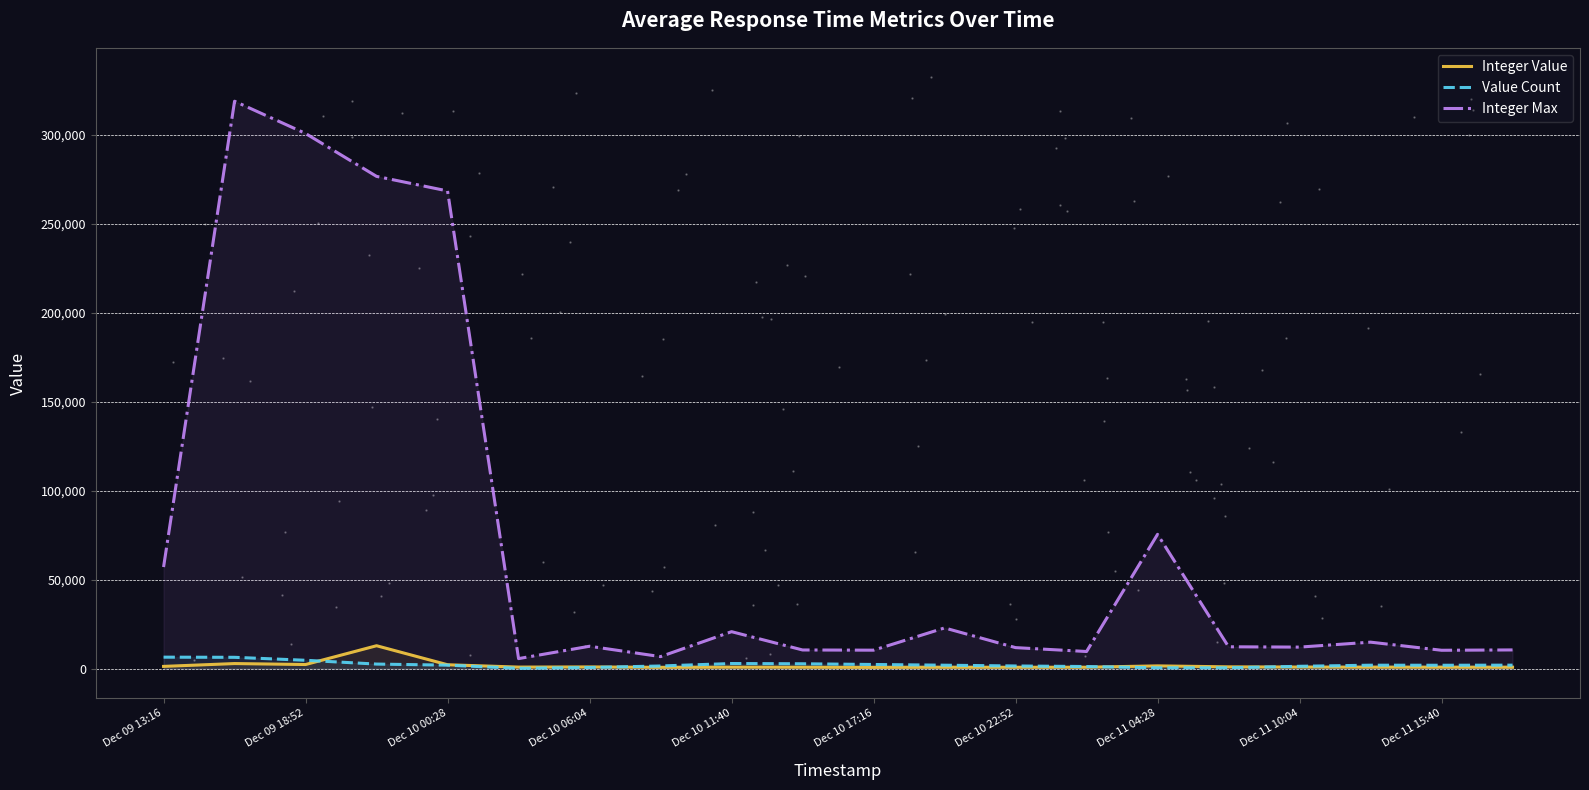

Which series reaches the minimum Y coordinate?

Value Count